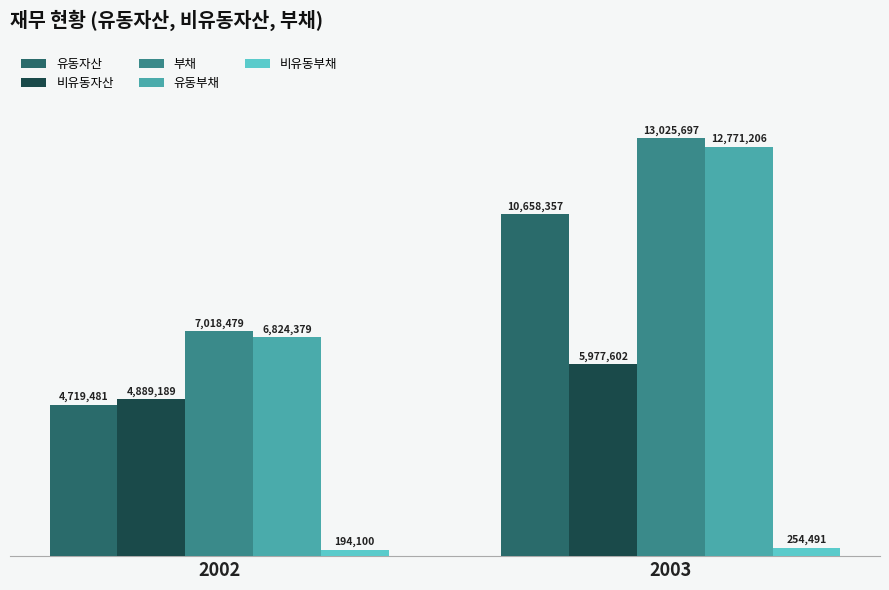

What is the spread (max minus min) of values at 2002?

6824379